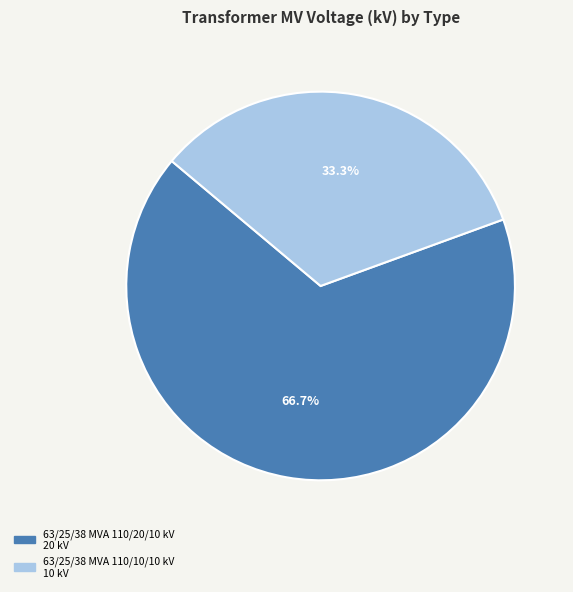

To the nearest percent, what is the difference between the largest and smallest slice percentages?

33%